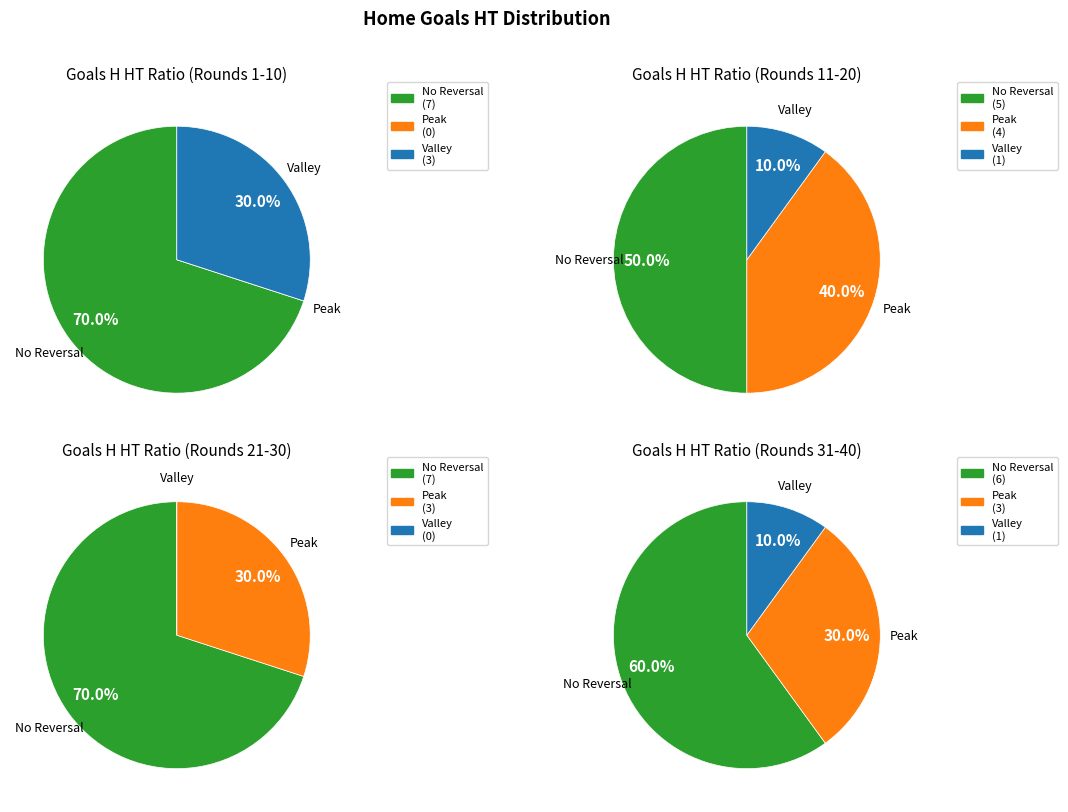

Combined, do 0 and 3 account for over 50%?

No